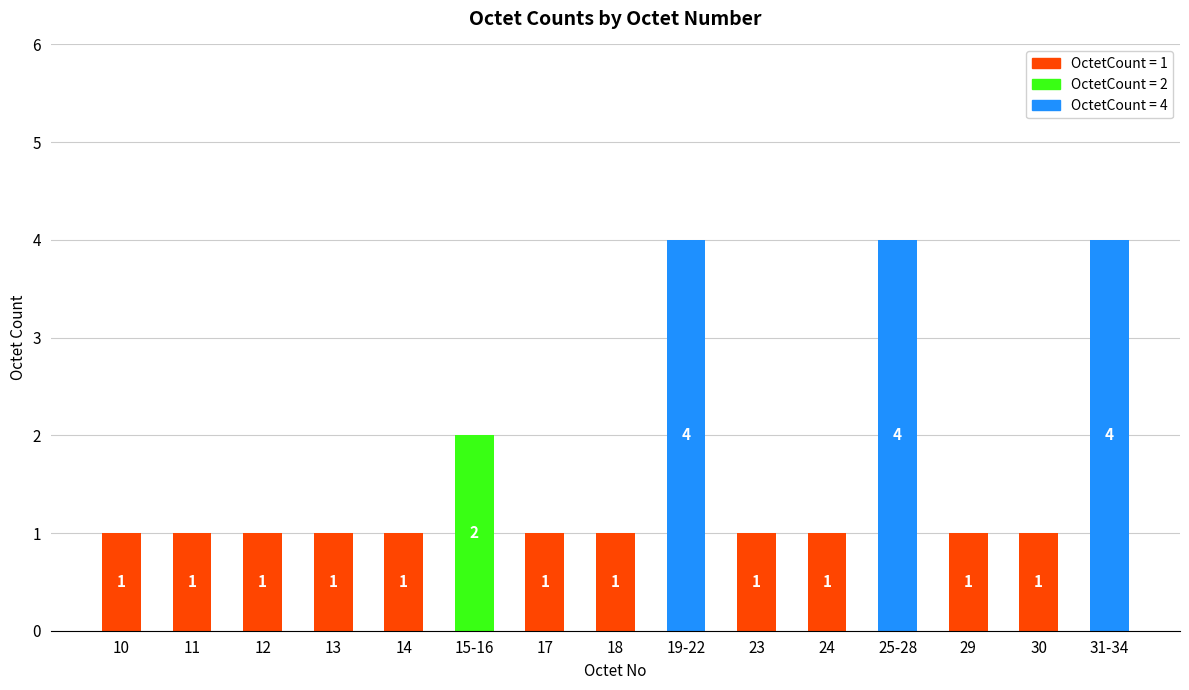

How many bars are there in total?

15